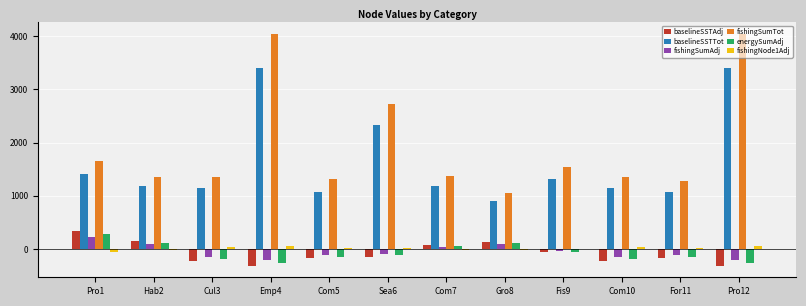

Which series has the largest total across all categories?

fishingSumTot